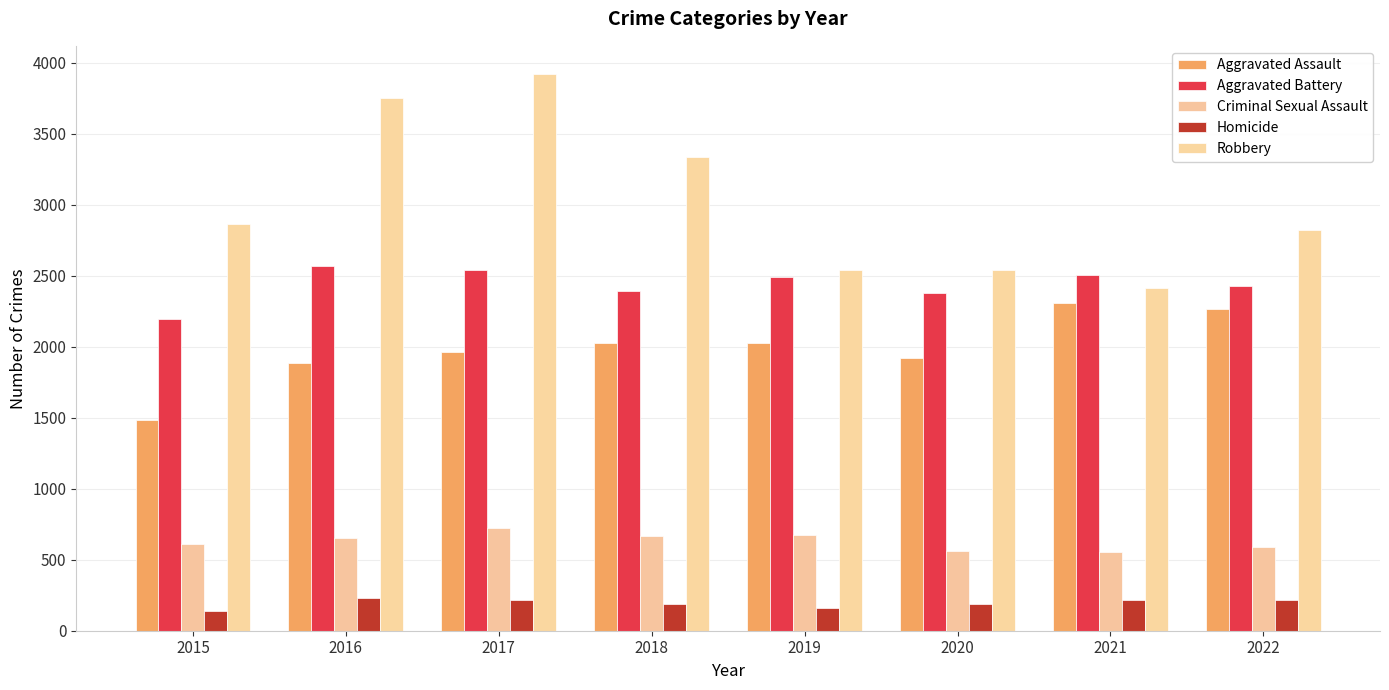

Which category has the lowest value in the Robbery series?

2021